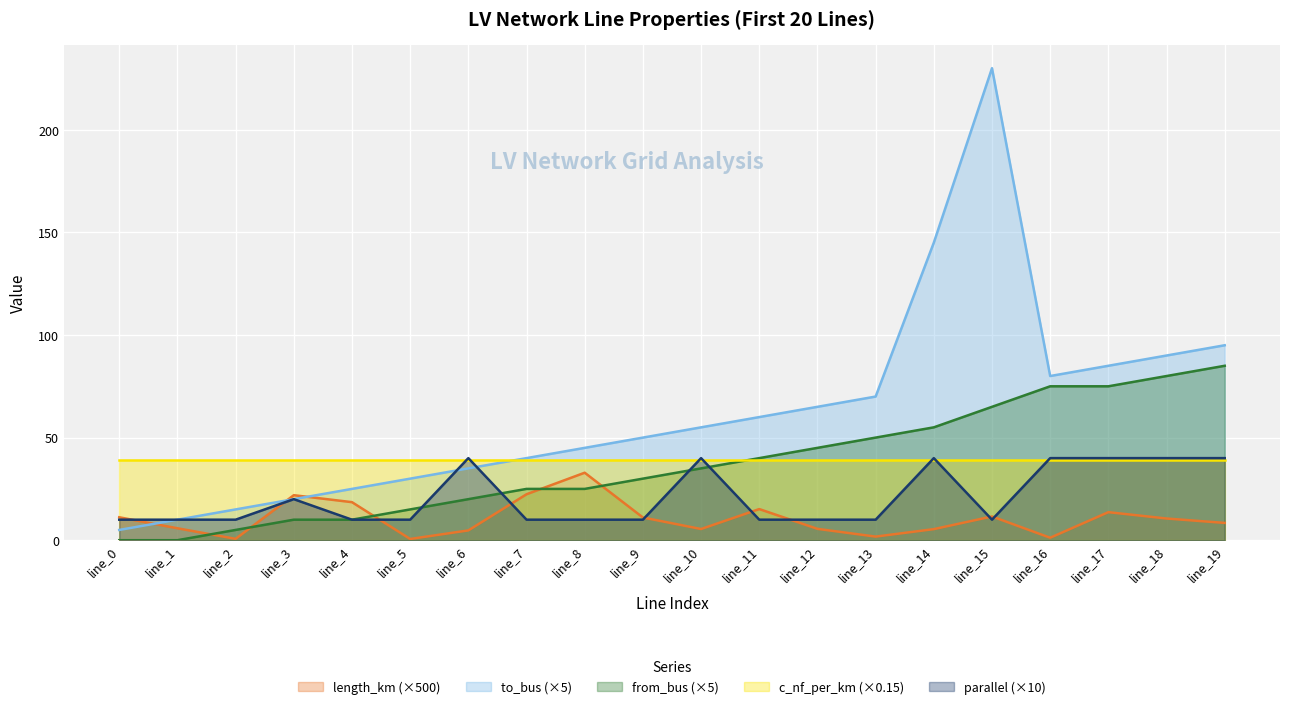

Does the chart display data point markers on the line(s)?

No